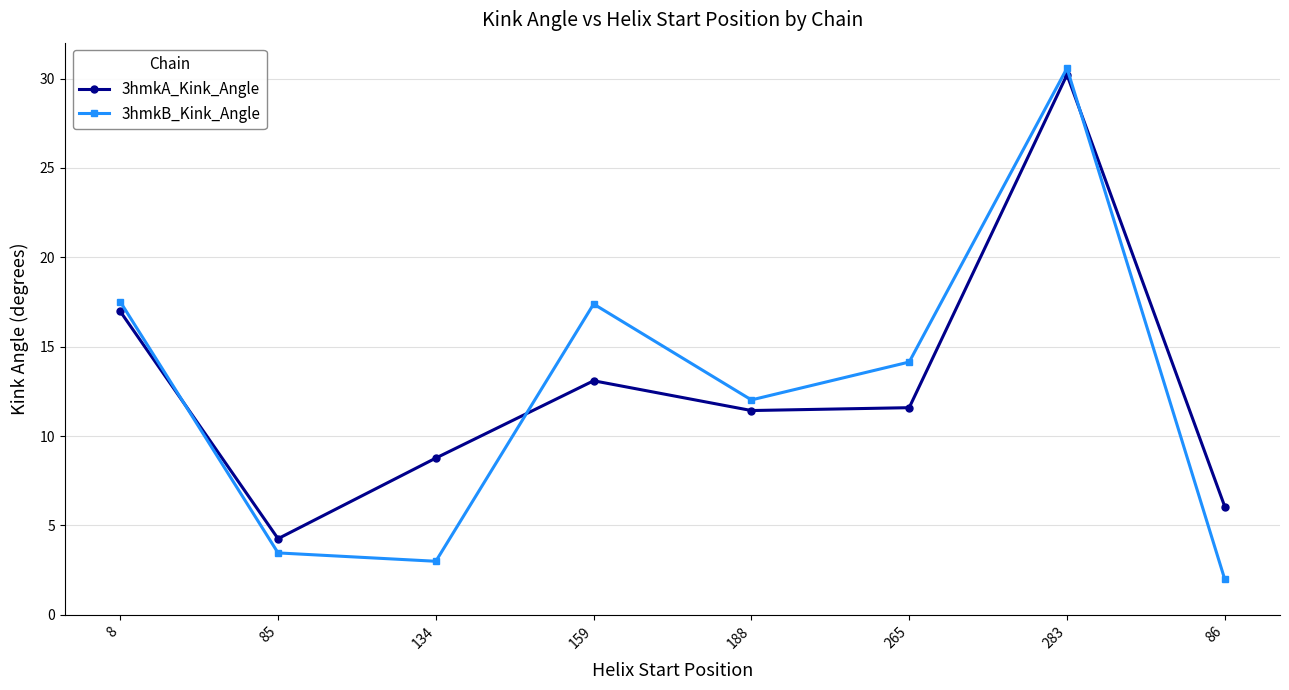

Rank the series by their average value, from lowest to highest.

3hmkB_Kink_Angle, 3hmkA_Kink_Angle